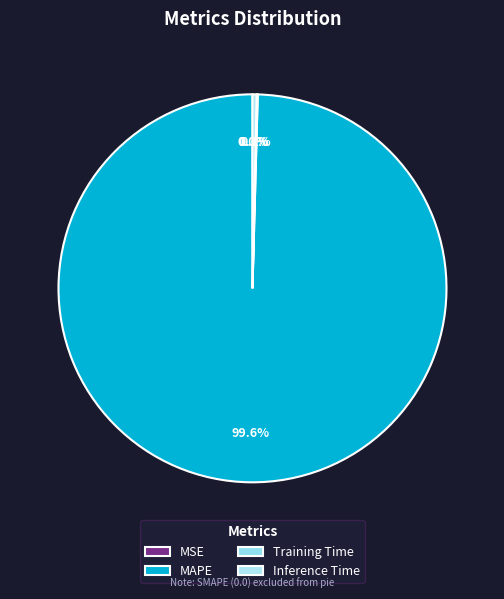

Rank the categories by value from lowest to highest.

SMAPE, MSE, Training Time, Inference Time, MAPE